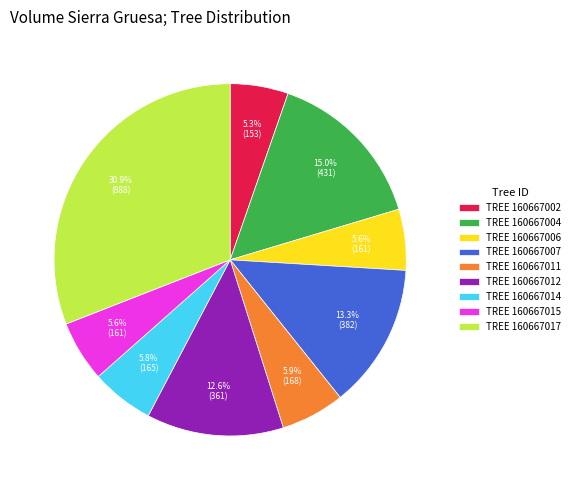

What is the ratio of the value at TREE 160667014 to the value at TREE 160667011?

1.0